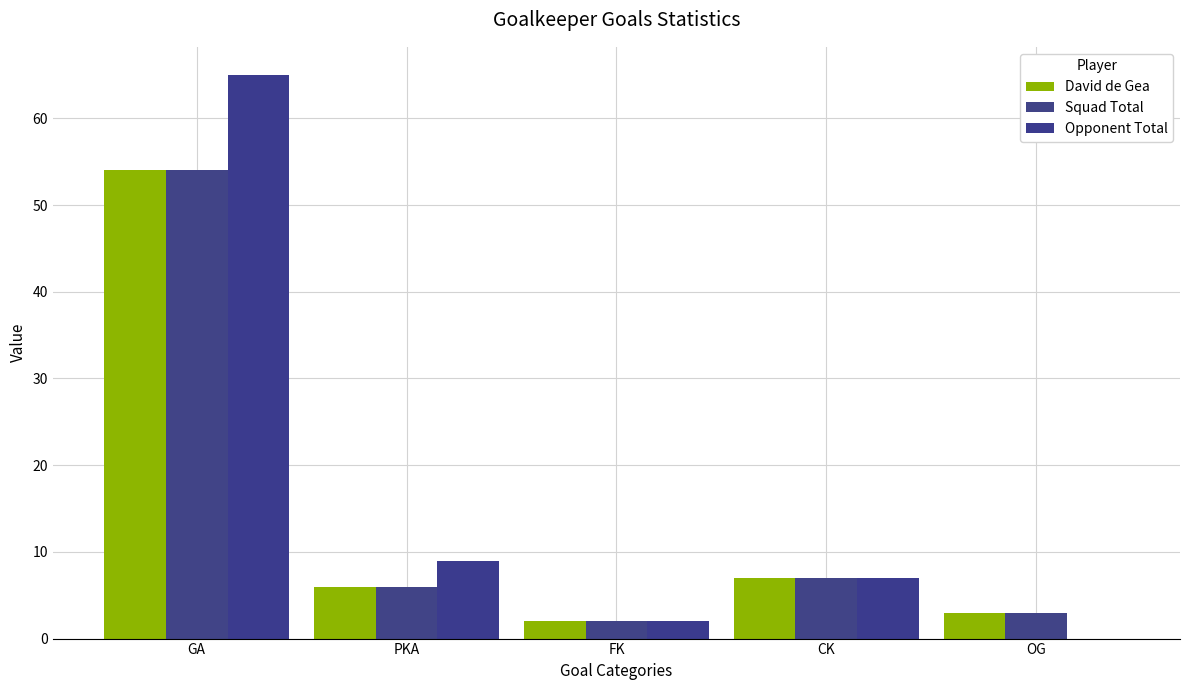

Reading left to right, list all the values displayed in this chart.

David de Gea: 54	6	2	7	3
Squad Total: 54	6	2	7	3
Opponent Total: 65	9	2	7	0